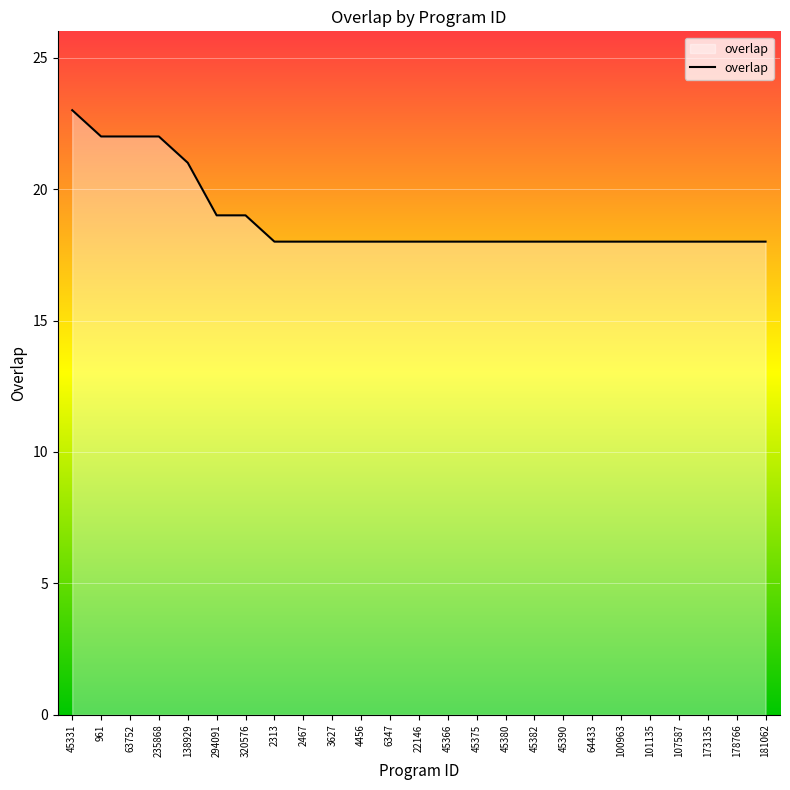

What is the greatest value displayed?

23